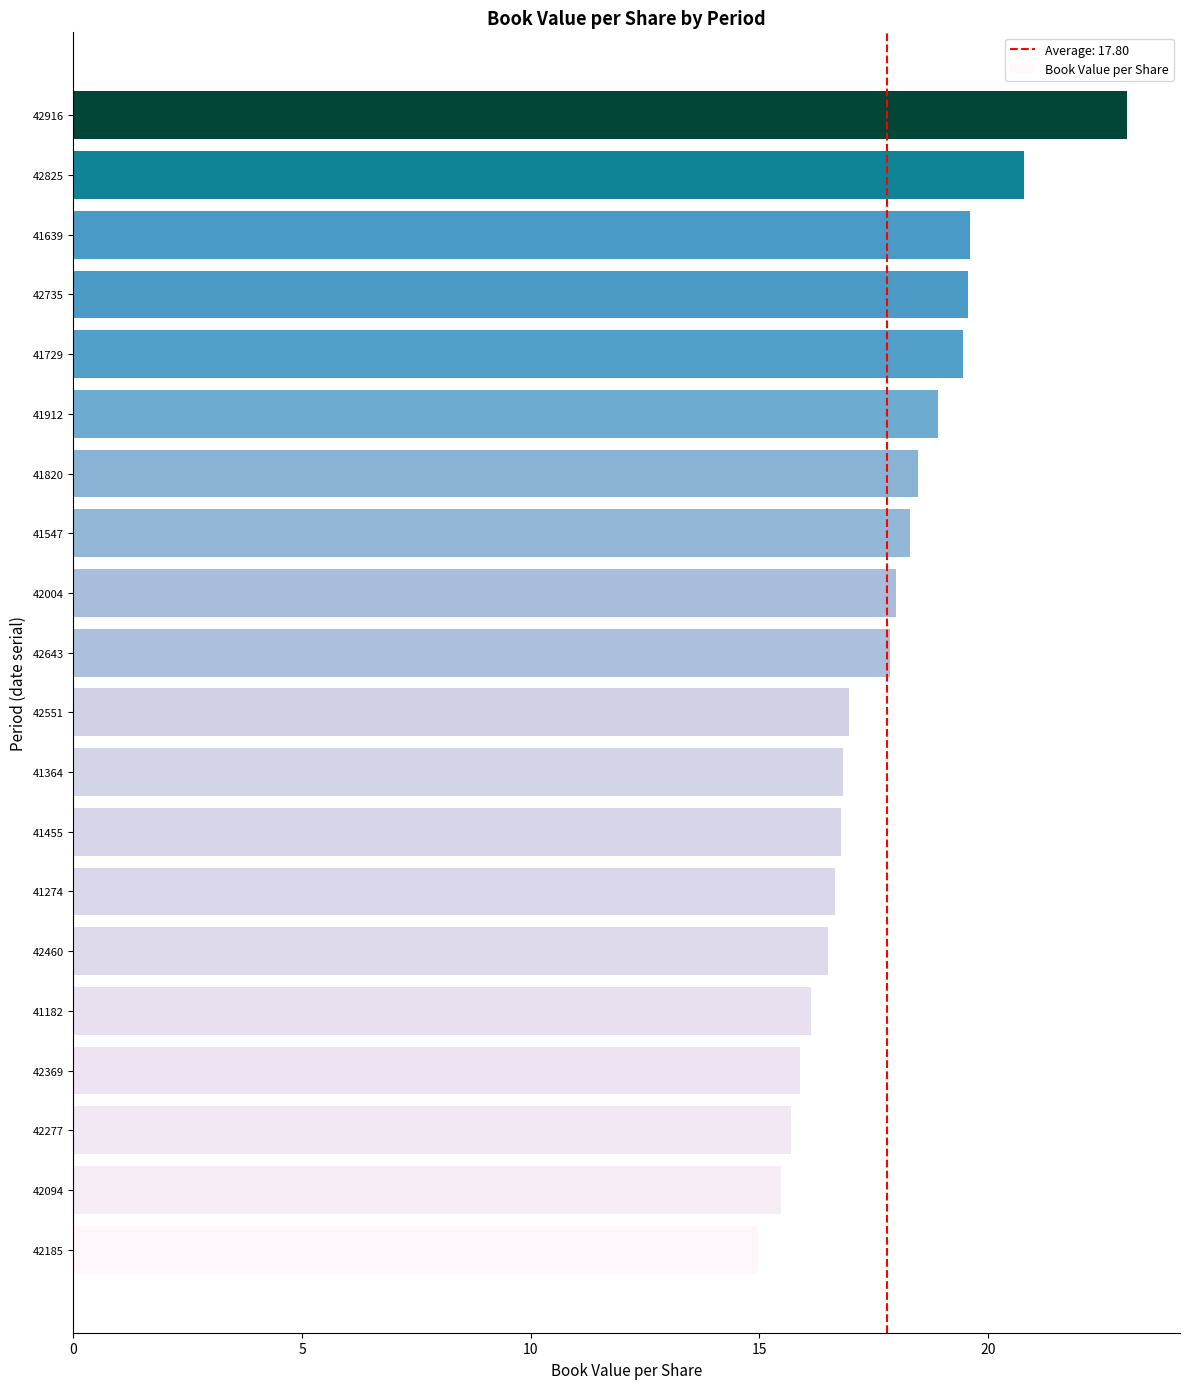

The chart shows a value of 6.0 at 42185. True or false?

False